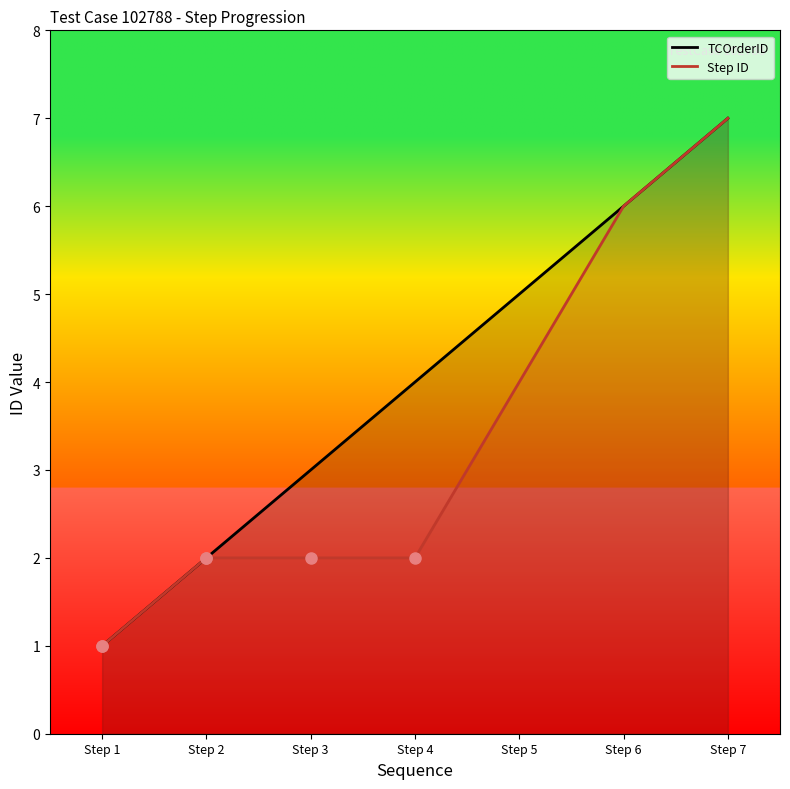

True or false: Step ID and TCOrderID cross at least once.

False